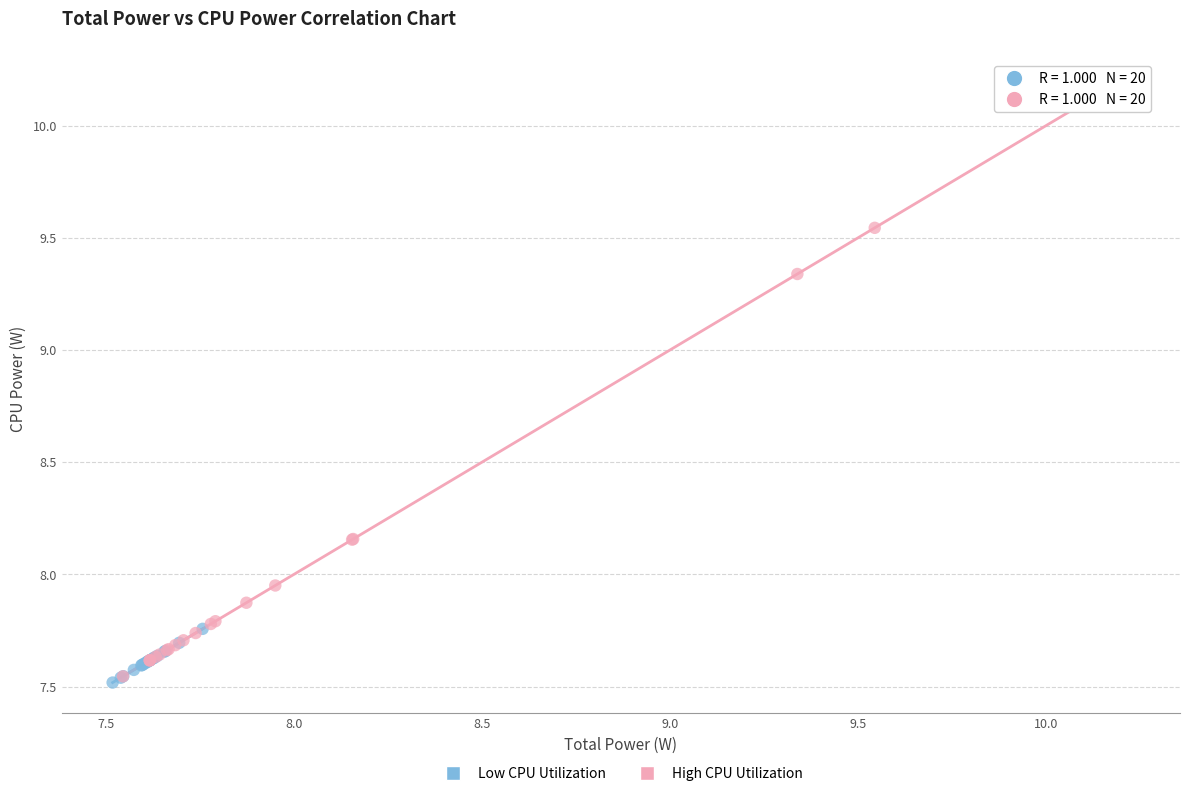

Which series reaches the minimum Y coordinate?

Low CPU Utilization